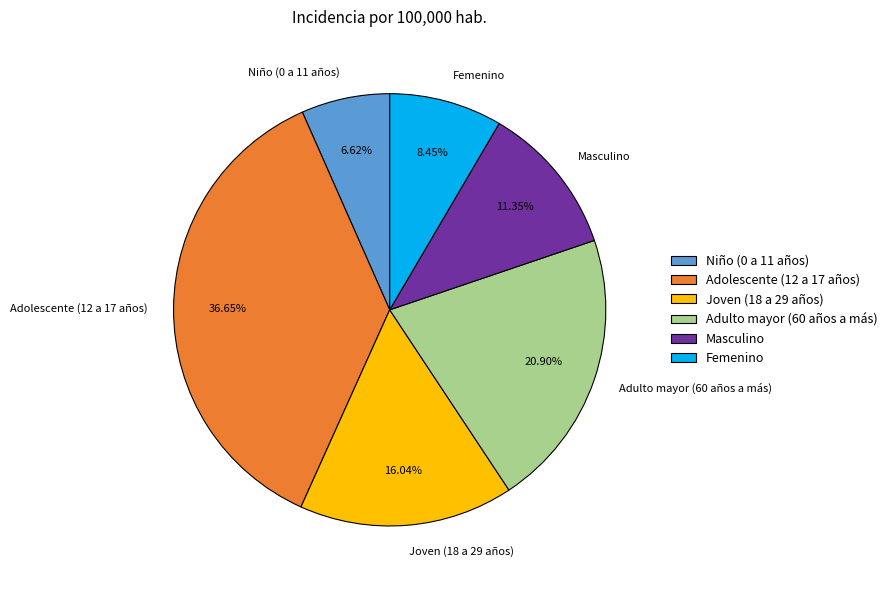

How much of the chart is everything except Masculino?

88.7%